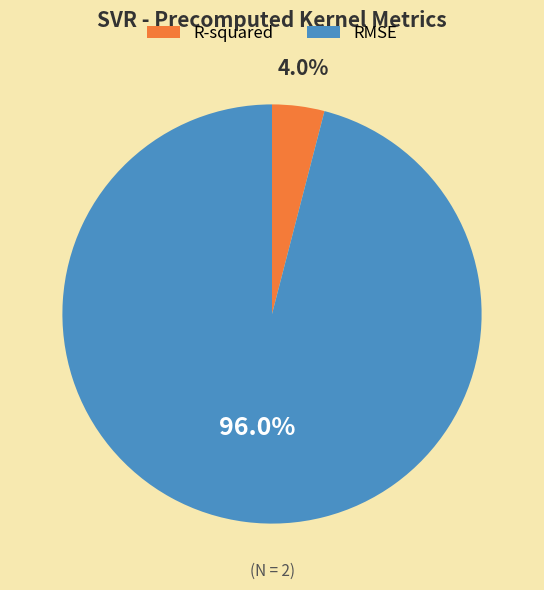

Which slice is the smallest?

R-squared